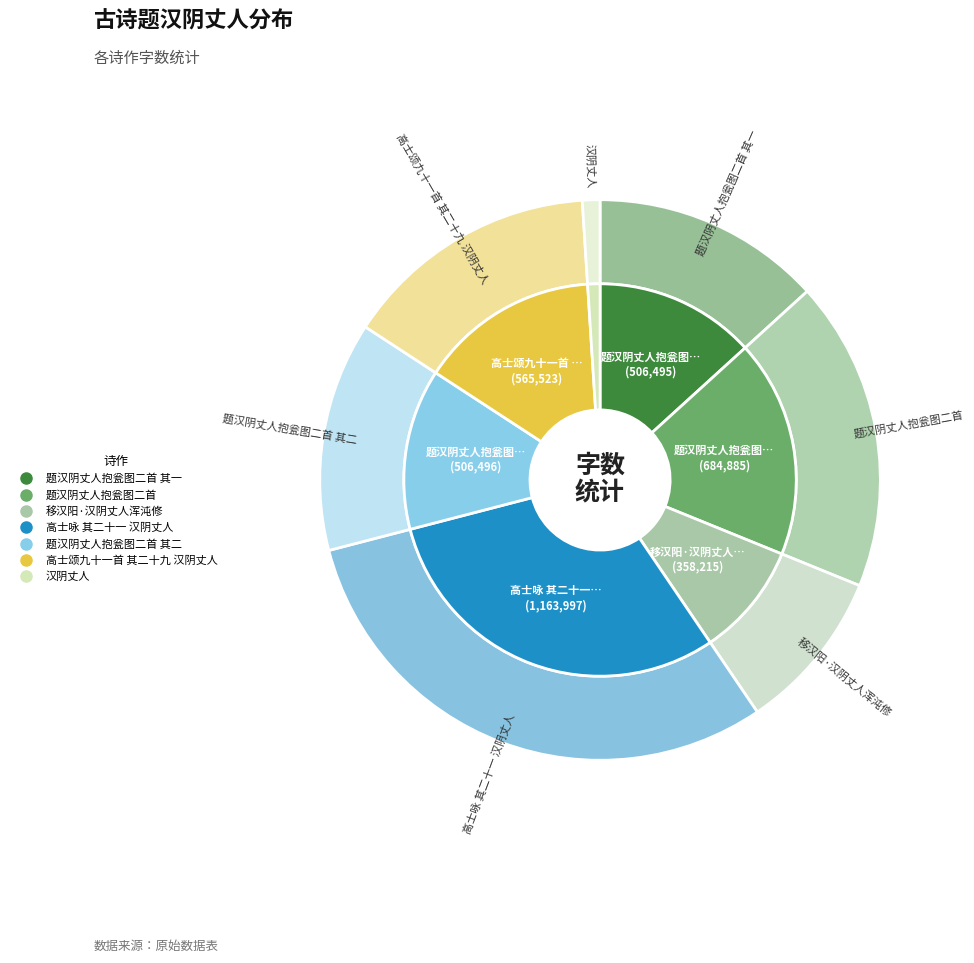

True or false: 题汉阴丈人抱瓮图二首 accounts for 18% of the total.

True